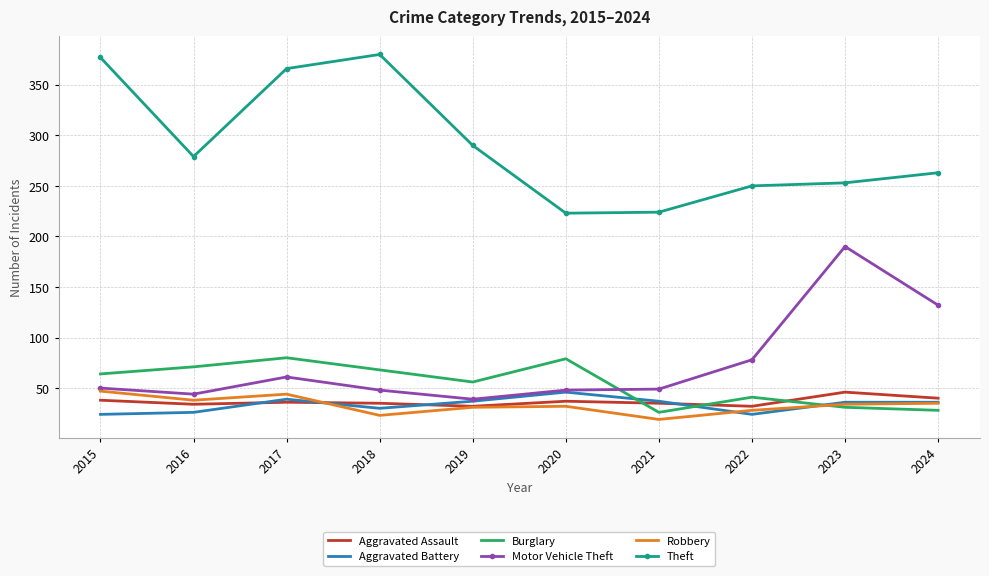

Is it true that Aggravated Battery equals 39 at 2017?

True